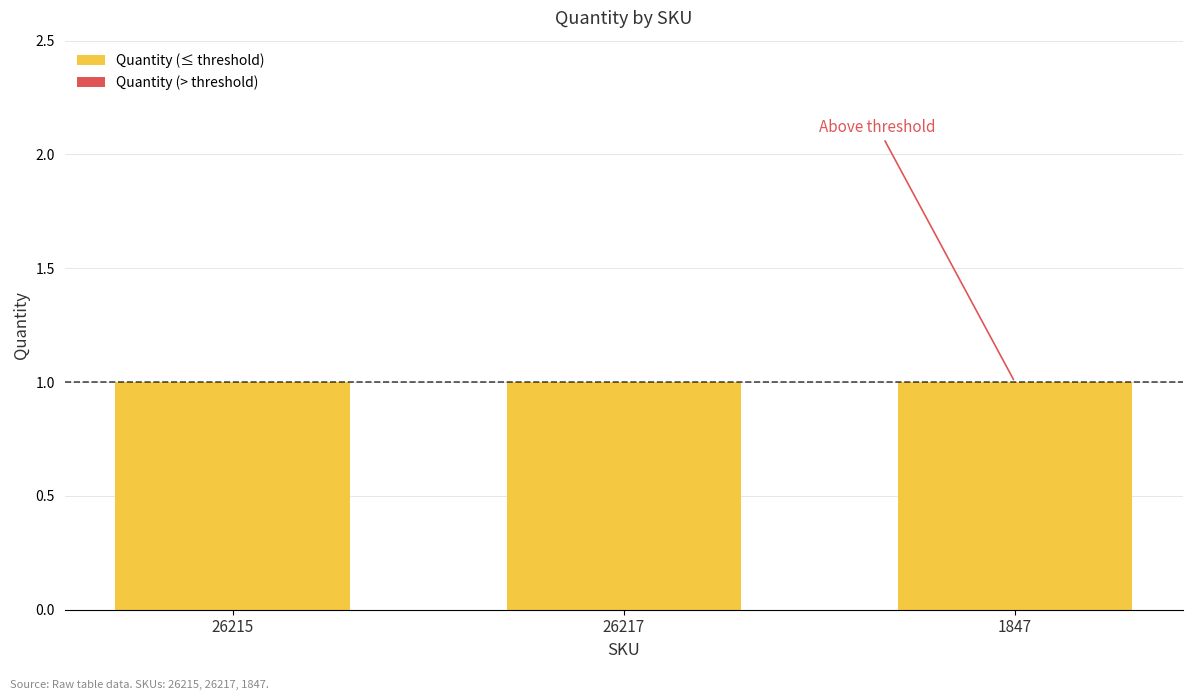

Rank the series by their maximum value, from highest to lowest.

Quantity (≤ threshold), Quantity (> threshold)